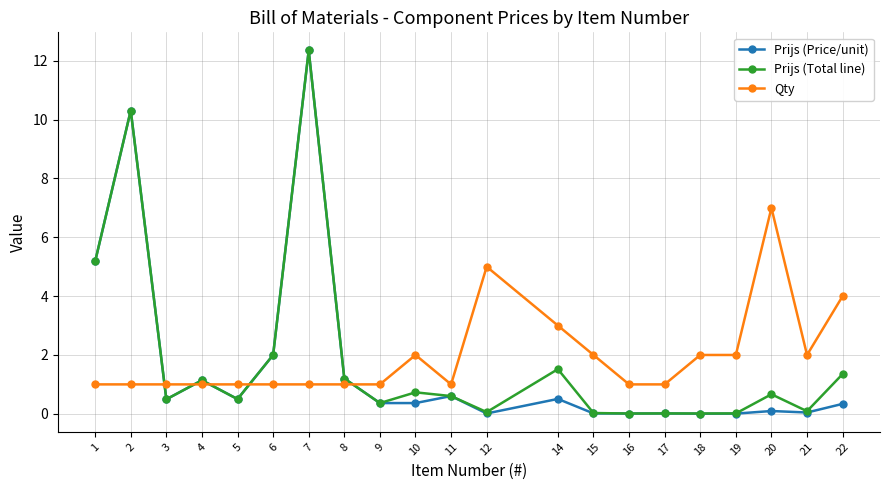

At 20, list the series in order from smallest to largest.

Prijs (Price/unit), Prijs (Total line), Qty